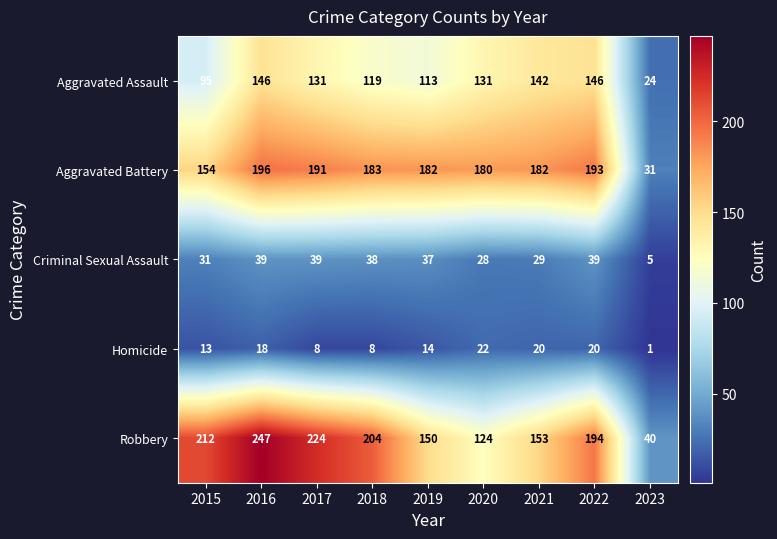

Where does the Aggravated Assault series first go above 131?

2016